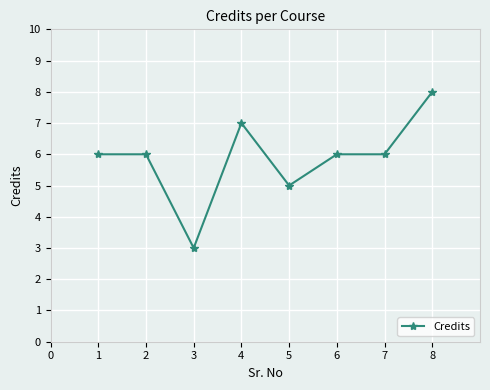

Count the values in the range 6 to 7.

5